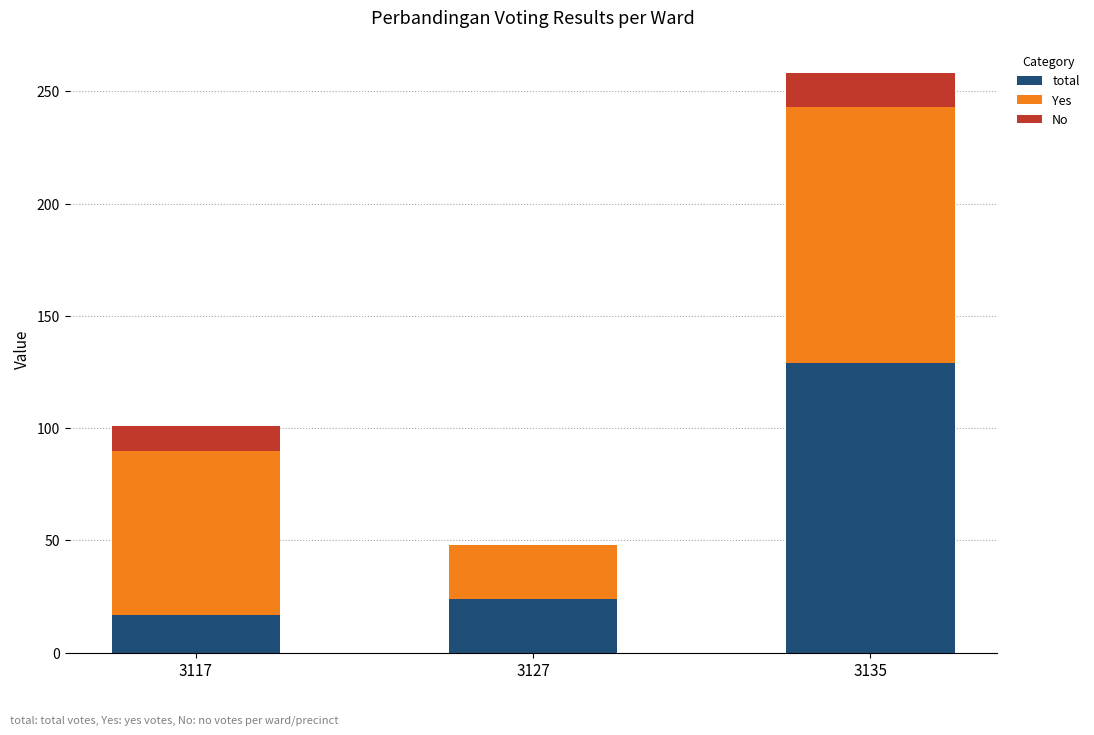

What is the sum of all total values?

170